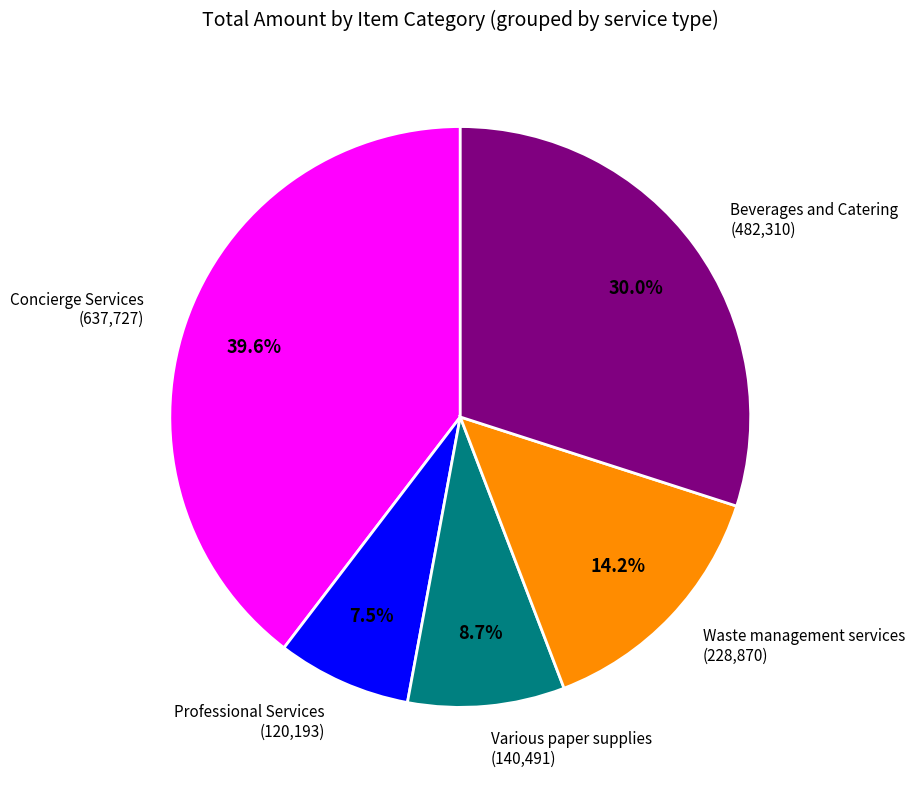

Combined, what portion of the pie is Various paper supplies (140,491) and Waste management services (228,870)?

22.9%